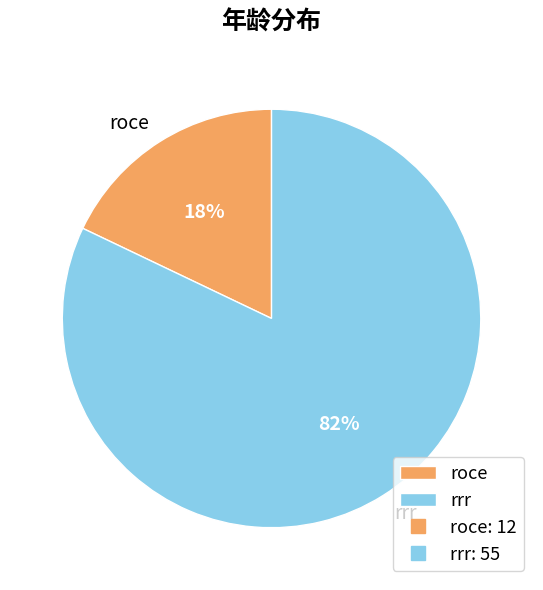

How many slices are in this pie chart?

2